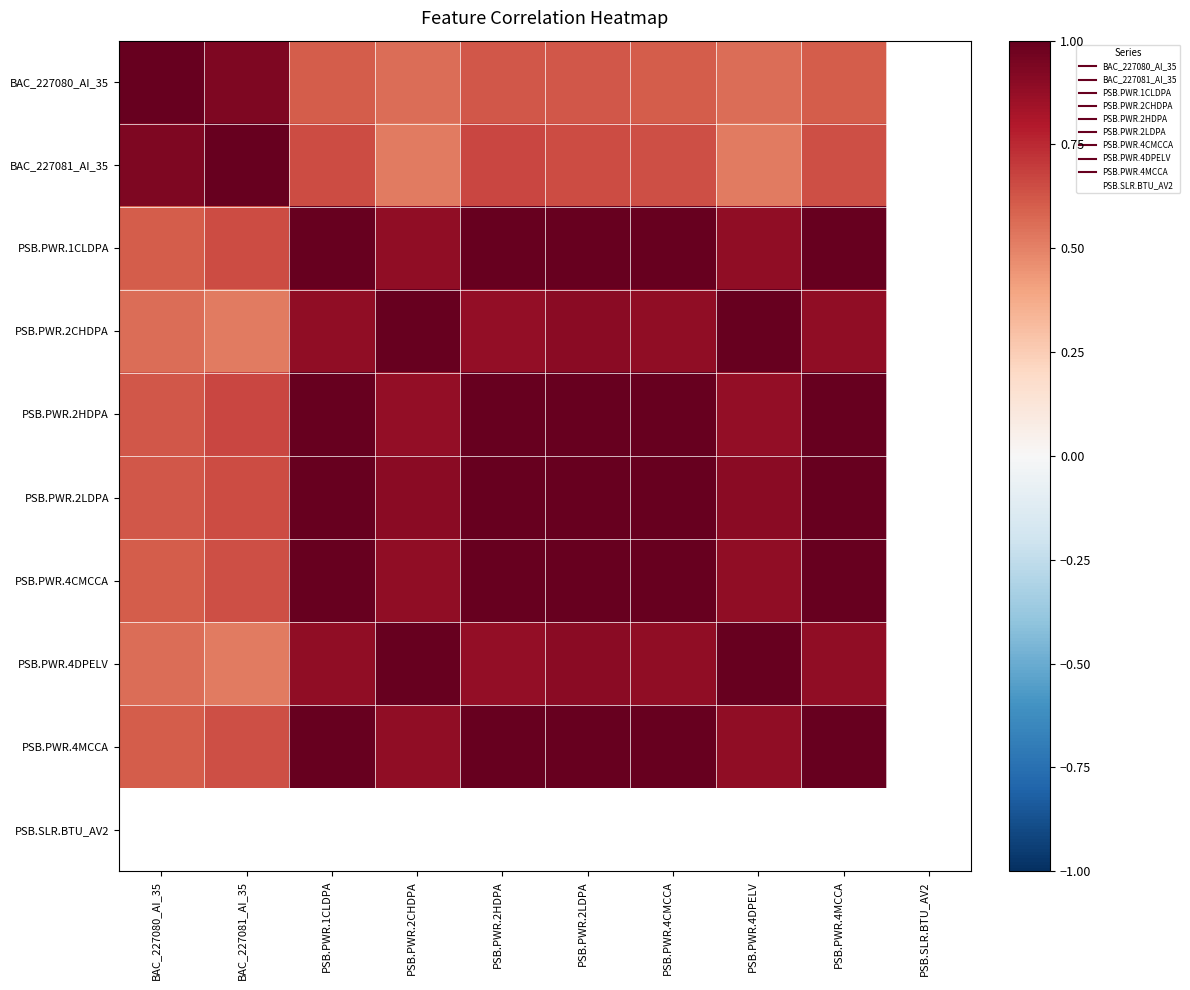

Which label corresponds to the smallest value in the chart?

PSB.PWR.2CHDPA